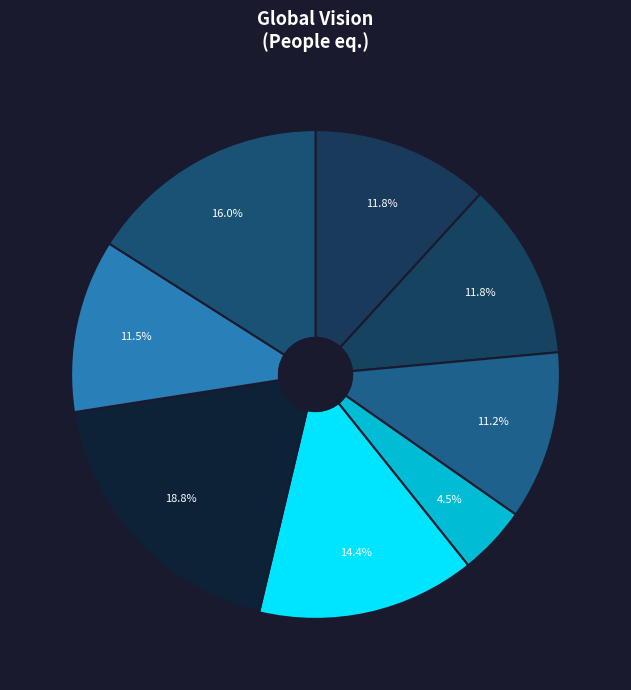

Count the number of slices in the pie.

8